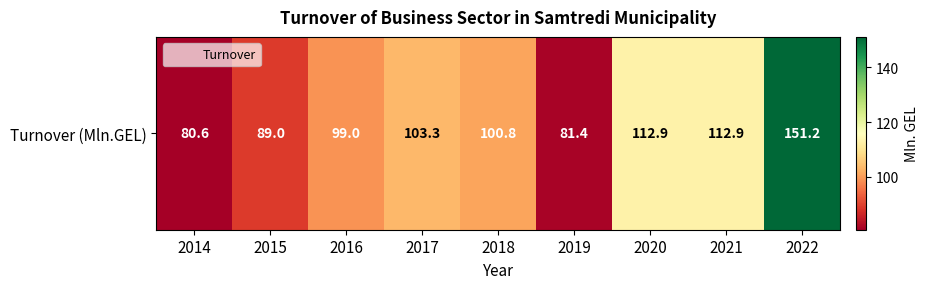

Rank the categories by value from highest to lowest.

2022, 2020, 2021, 2017, 2018, 2016, 2015, 2019, 2014